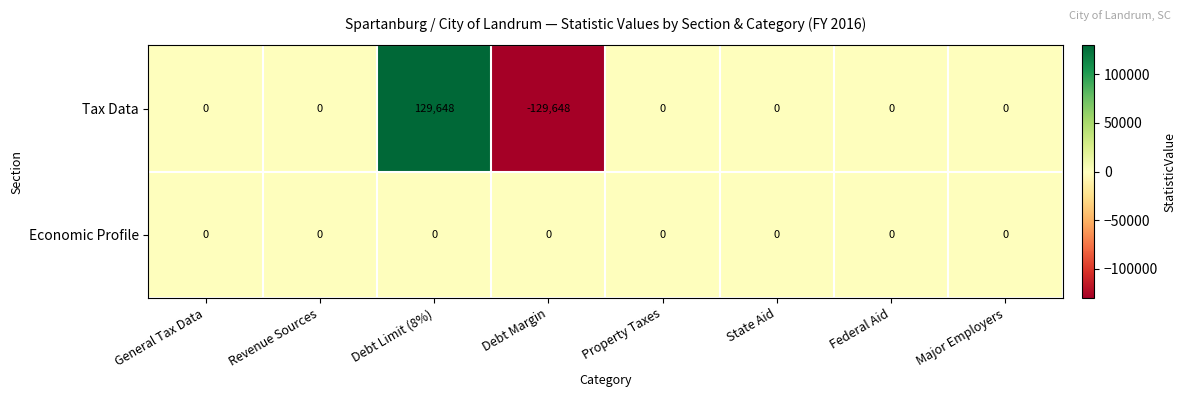

Is the value of Tax Data at Debt Limit (8%) greater than the value of Economic Profile at State Aid?

Yes